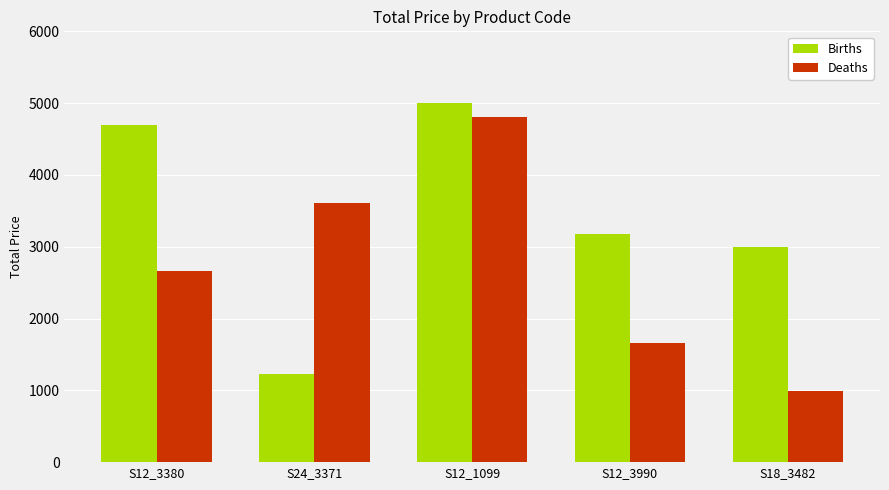

Rank the categories by Births value from lowest to highest.

S24_3371, S18_3482, S12_3990, S12_3380, S12_1099